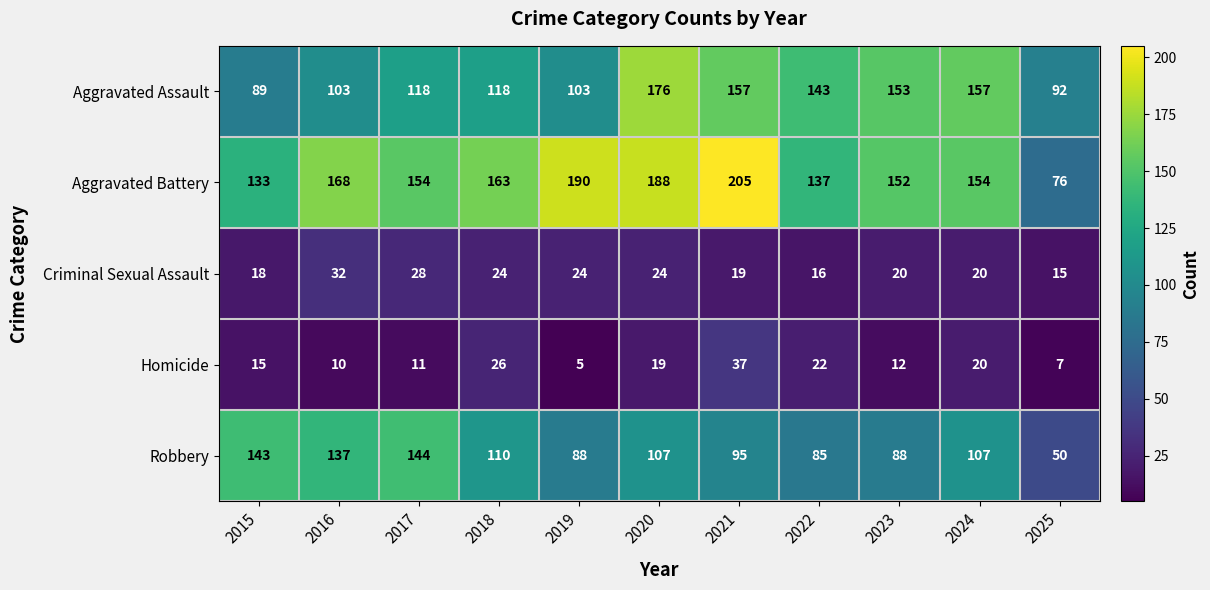

Which series has the largest range (max minus min)?

Aggravated Battery